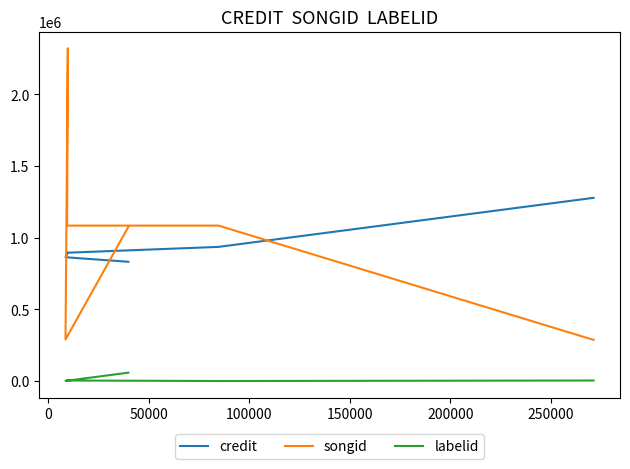

Does the chart have visible grid lines?

No